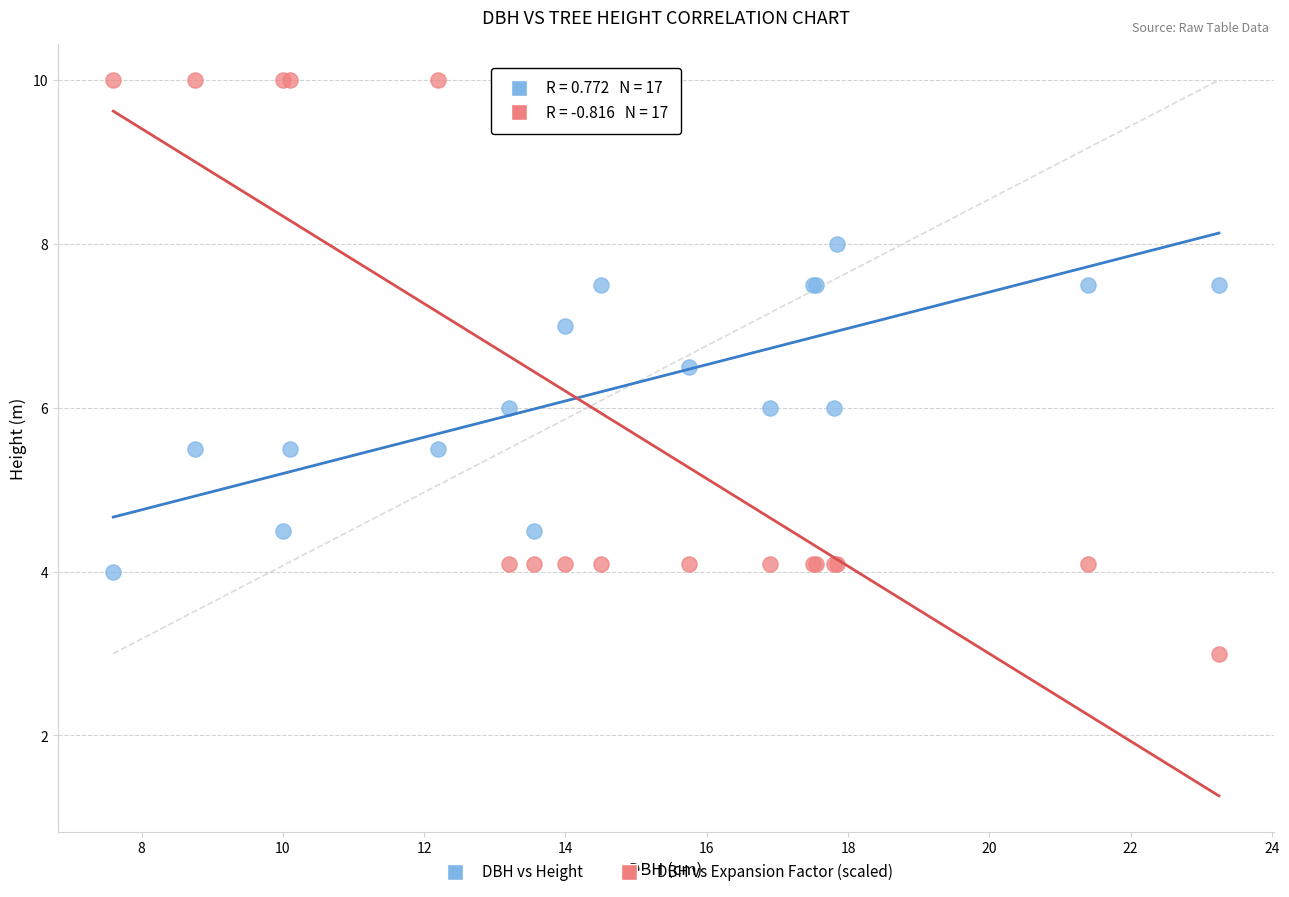

Which series has the largest Y range (max minus min)?

DBH vs Expansion Factor (scaled)